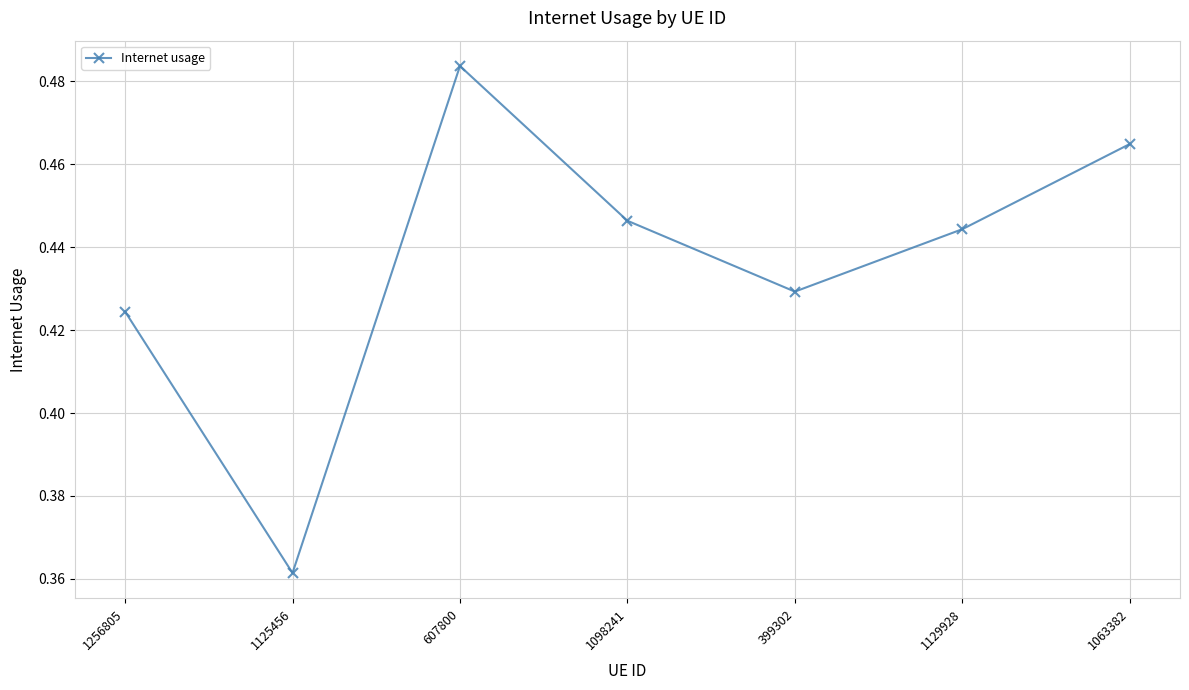

What is the sum of all values?

3.1